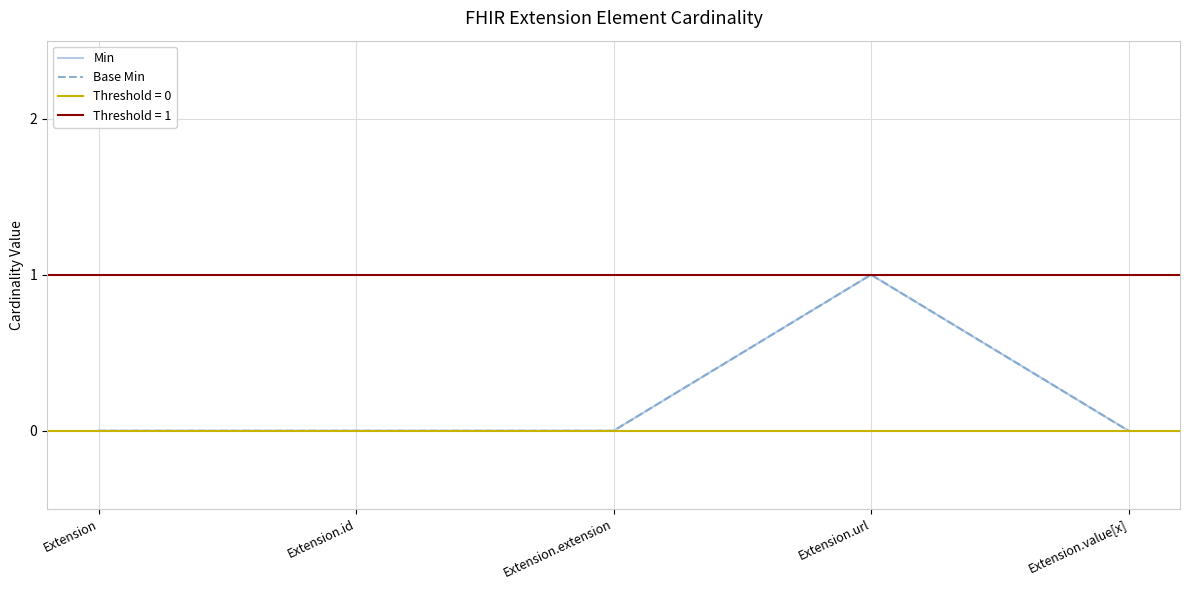

At how many categories does at least one series exceed 0?

1